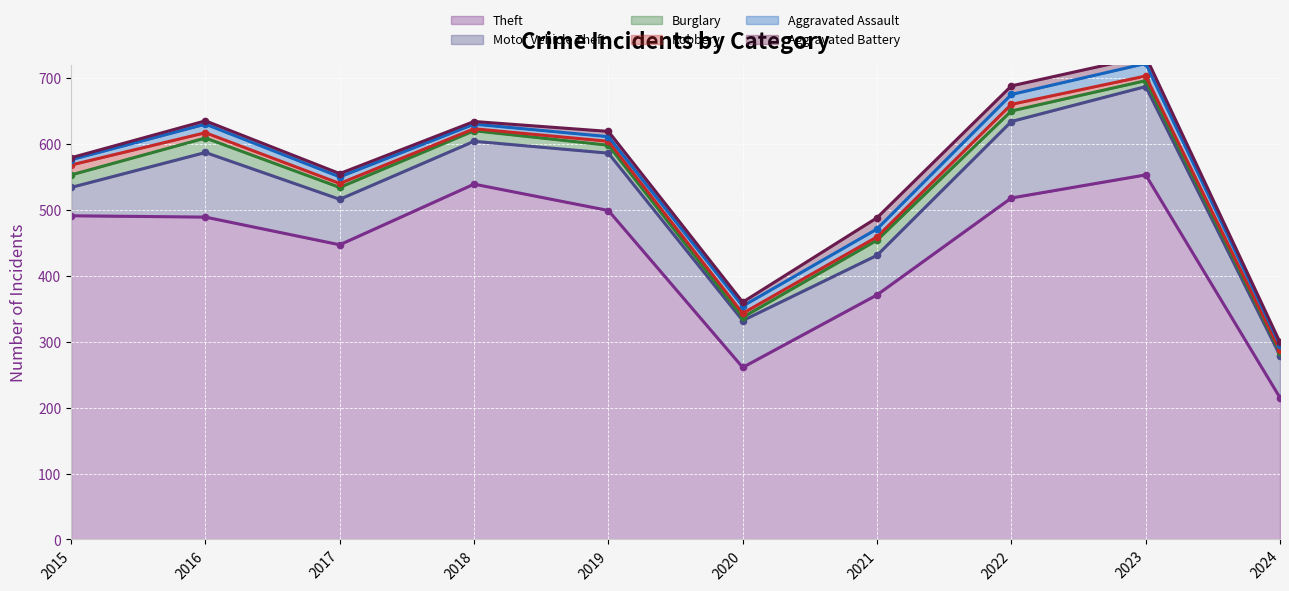

What is the value of the Burglary point at the 9th from the left?

9